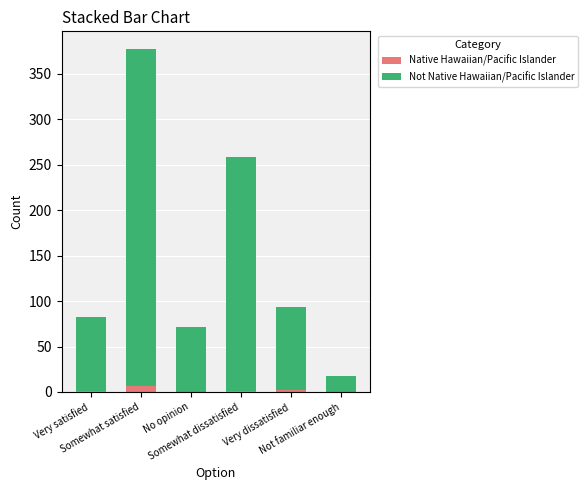

Does the chart contain stacked bars?

Yes